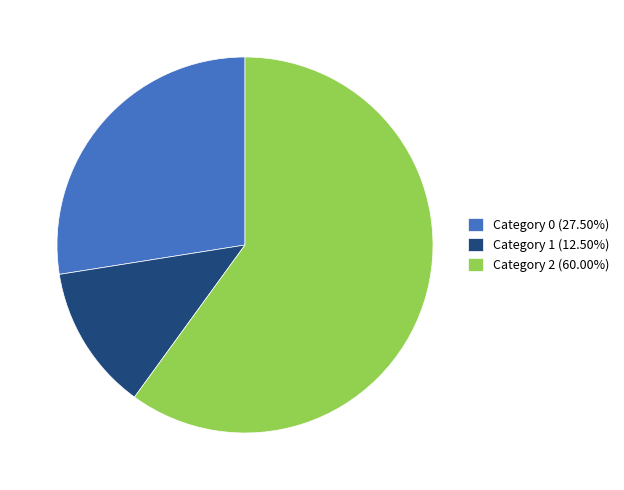

Combined, do Category 1 (12.50%) and Category 0 (27.50%) account for over 50%?

No